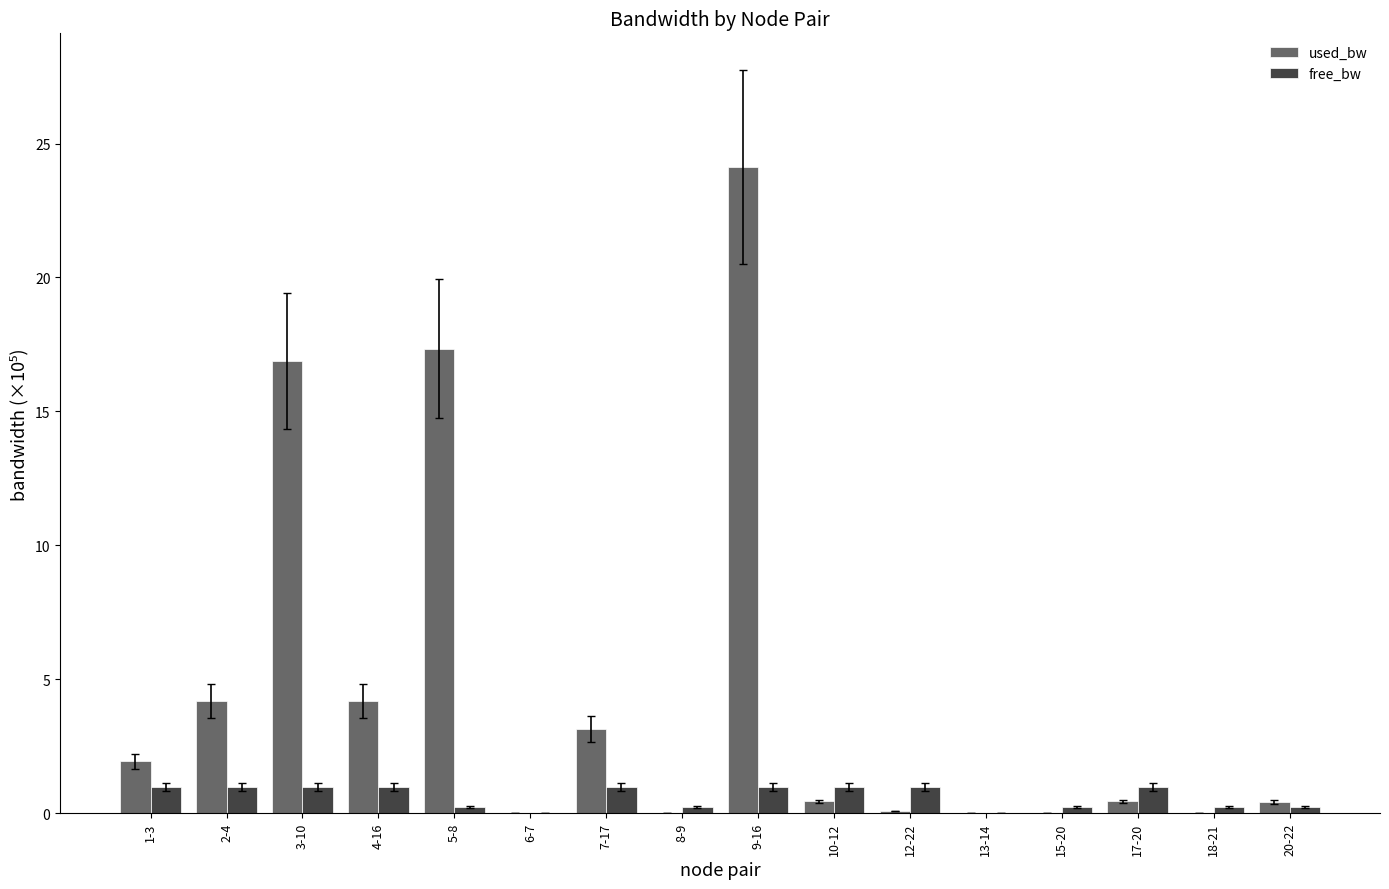

What are all the series names shown in the legend?

used_bw, free_bw